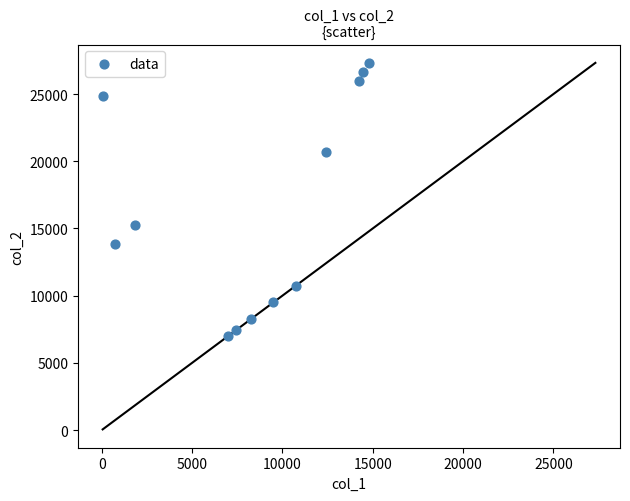

What is the average Y value?

16467